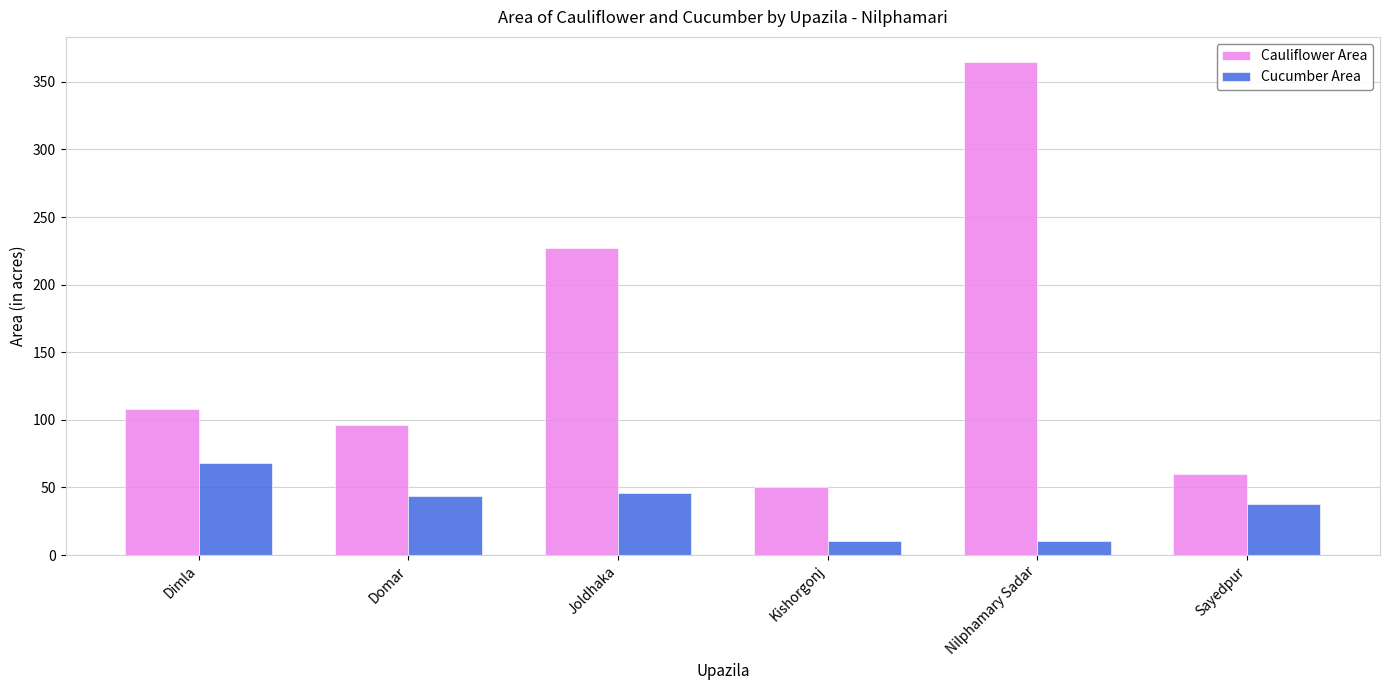

How many groups of bars are there?

6